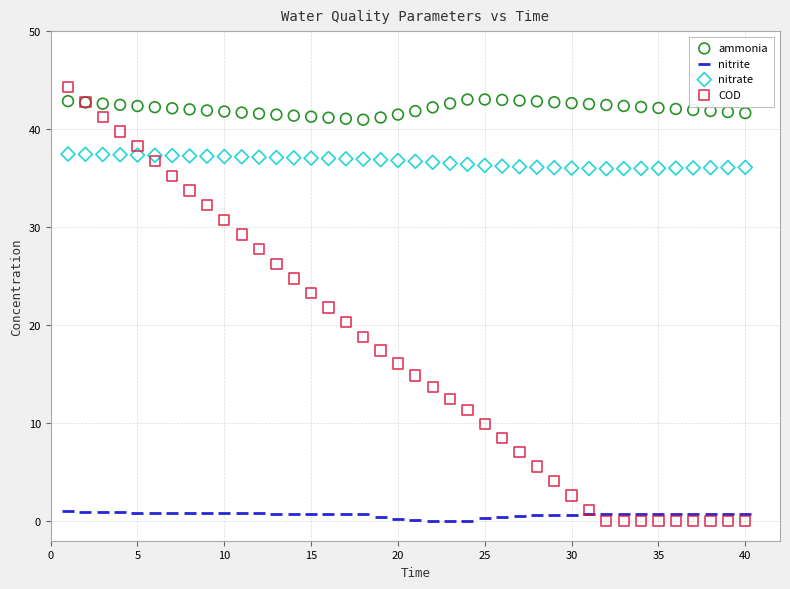

Which series has the largest Y range (max minus min)?

COD